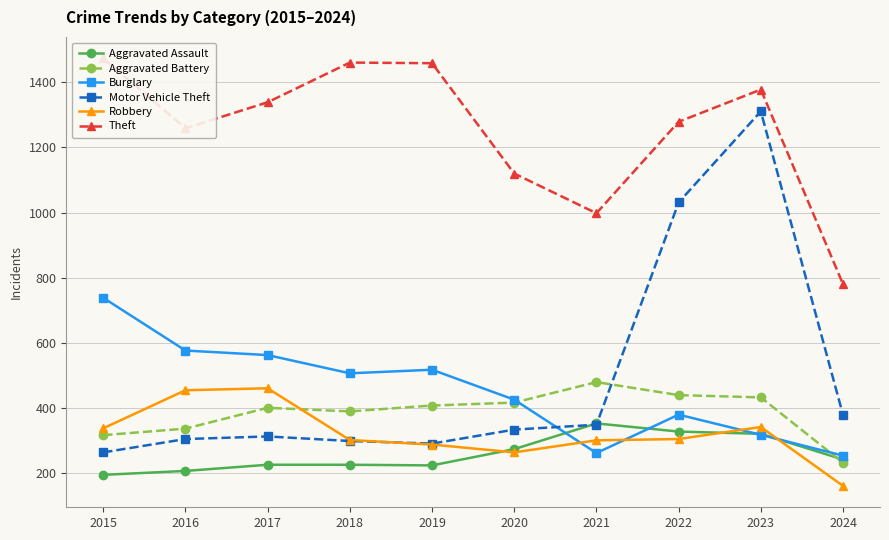

Between 2024 and 2023, which is larger?

2023